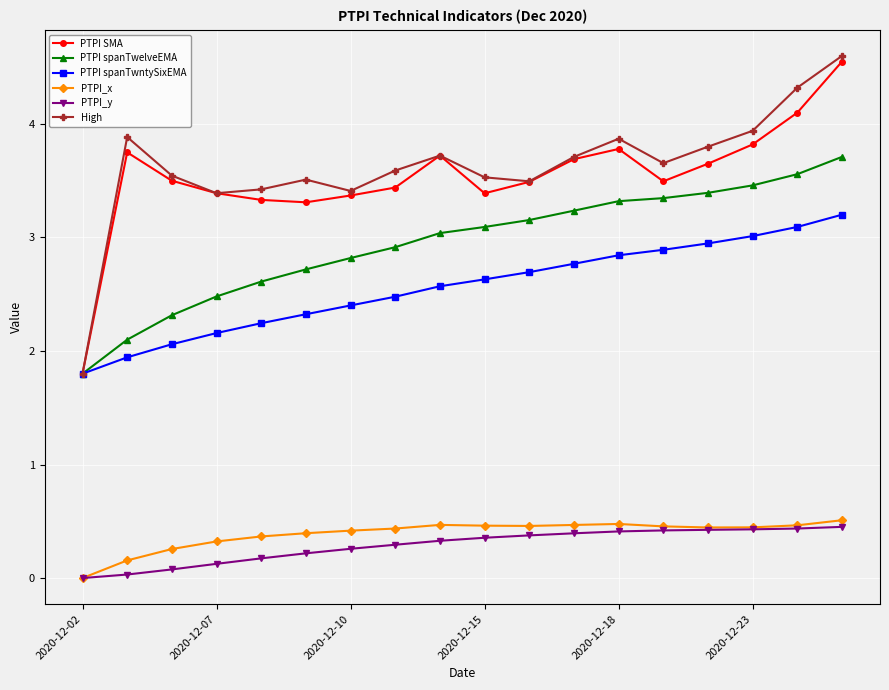

True or false: PTPI_x and PTPI SMA cross at least once.

False